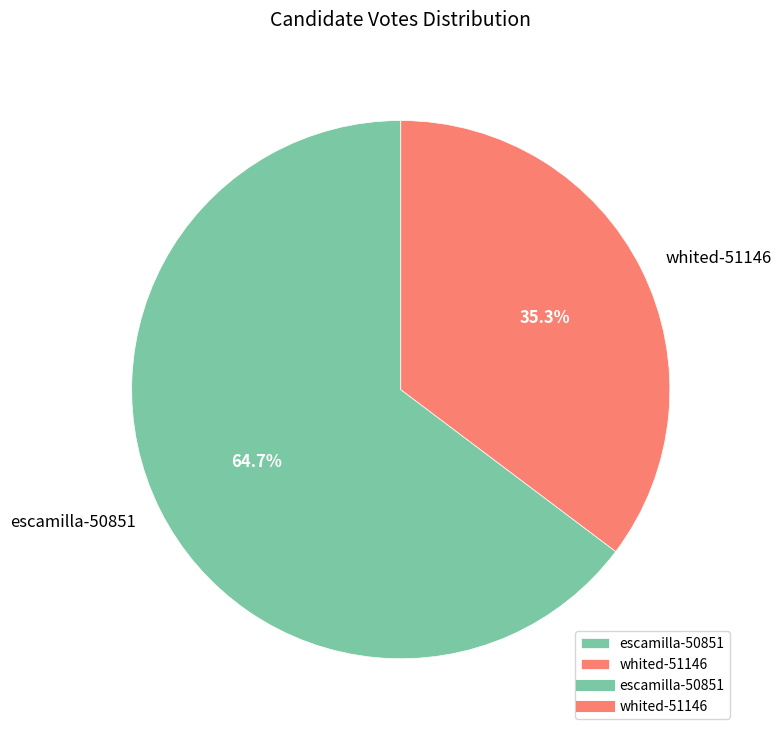

What is the majority slice?

escamilla-50851